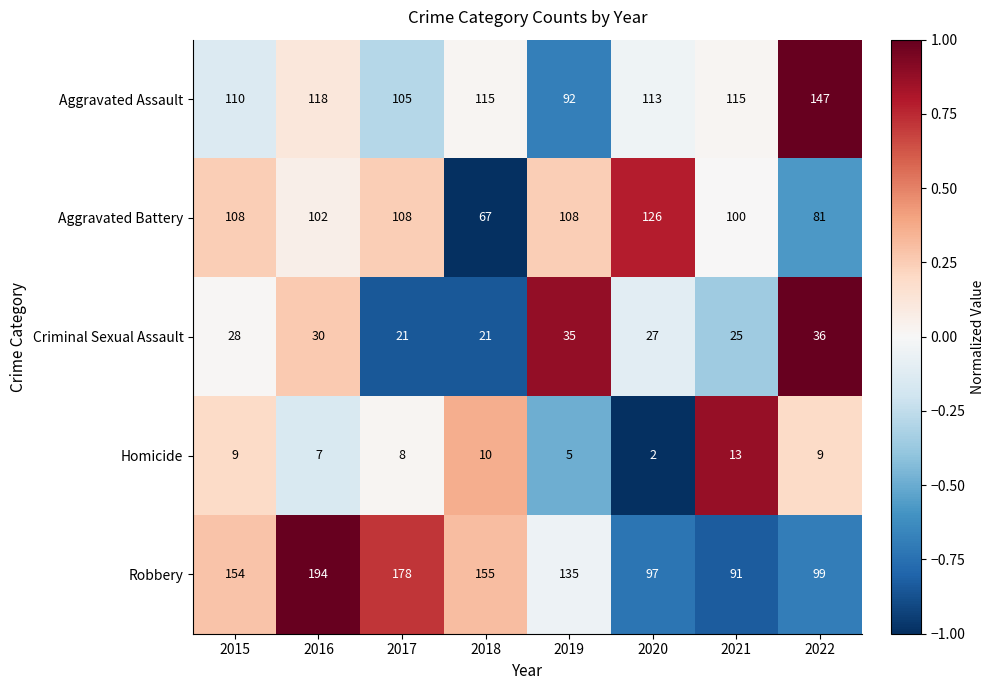

At which category does the chart reach its peak across all series?

2016